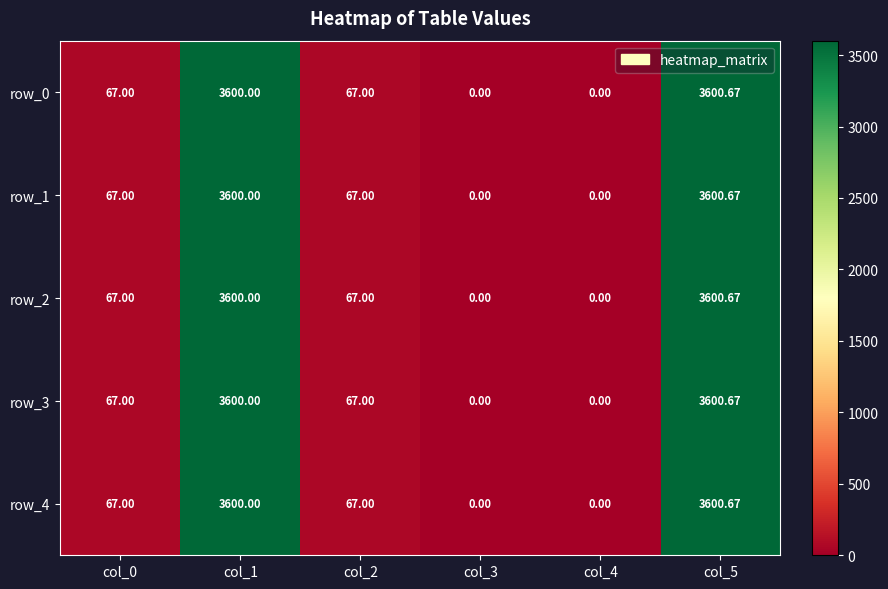

How many data points does each series have?

6